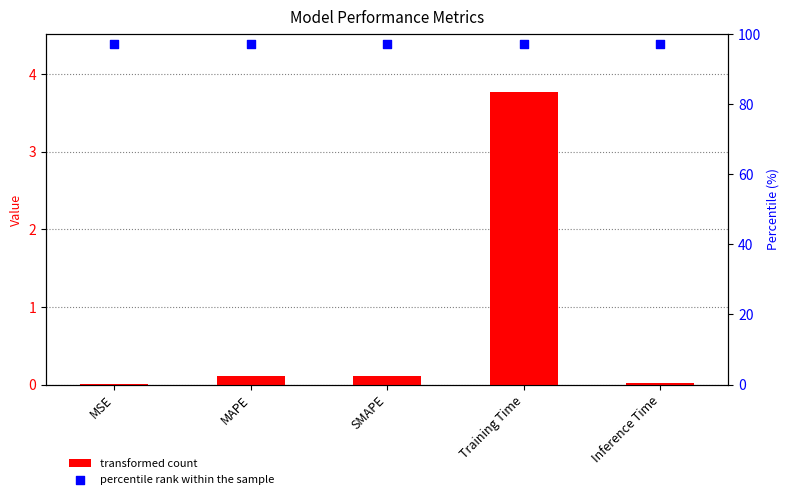

Which series contains the highest Y value?

percentile rank within the sample